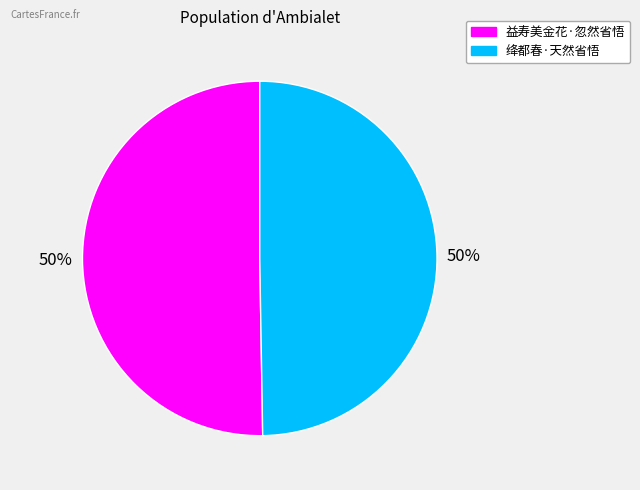

Do 益寿美金花·忽然省悟 and 绛都春·天然省悟 together represent more than half of the pie?

Yes